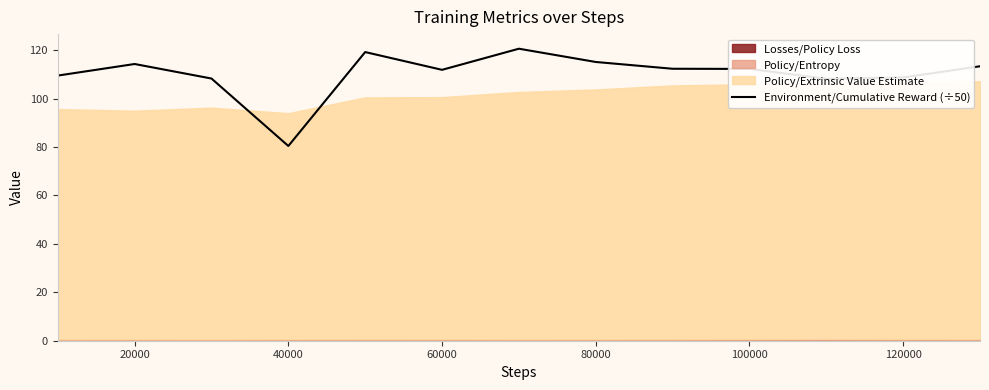

Which category has the lowest value in the Environment/Cumulative Reward (÷50) series?

40000